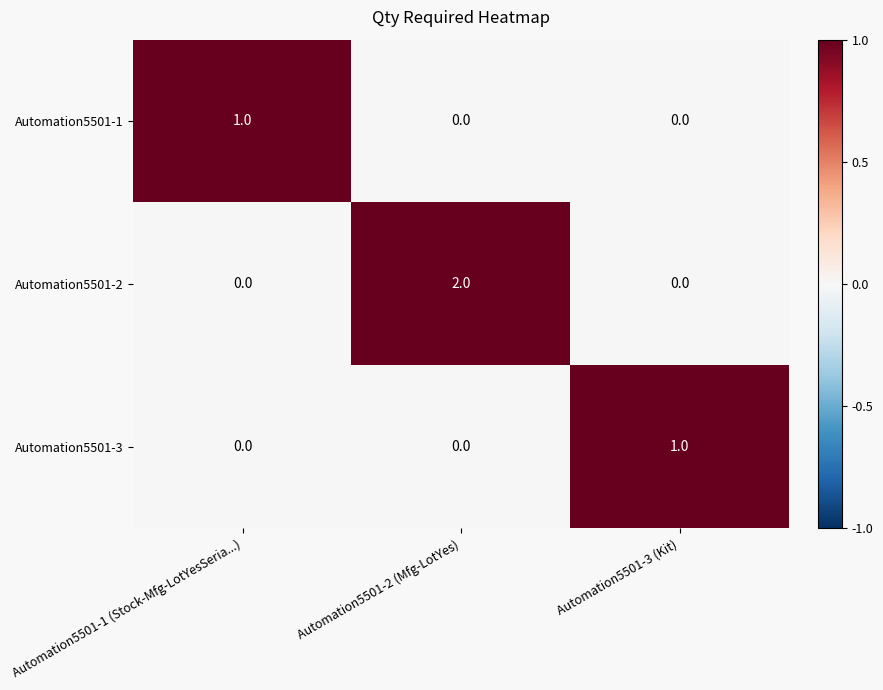

How many positive values does the Automation5501-1 series have?

1